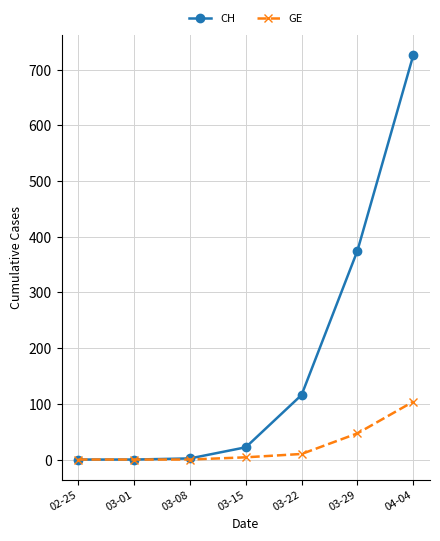

What is the label of the 5th point from the left?

03-22